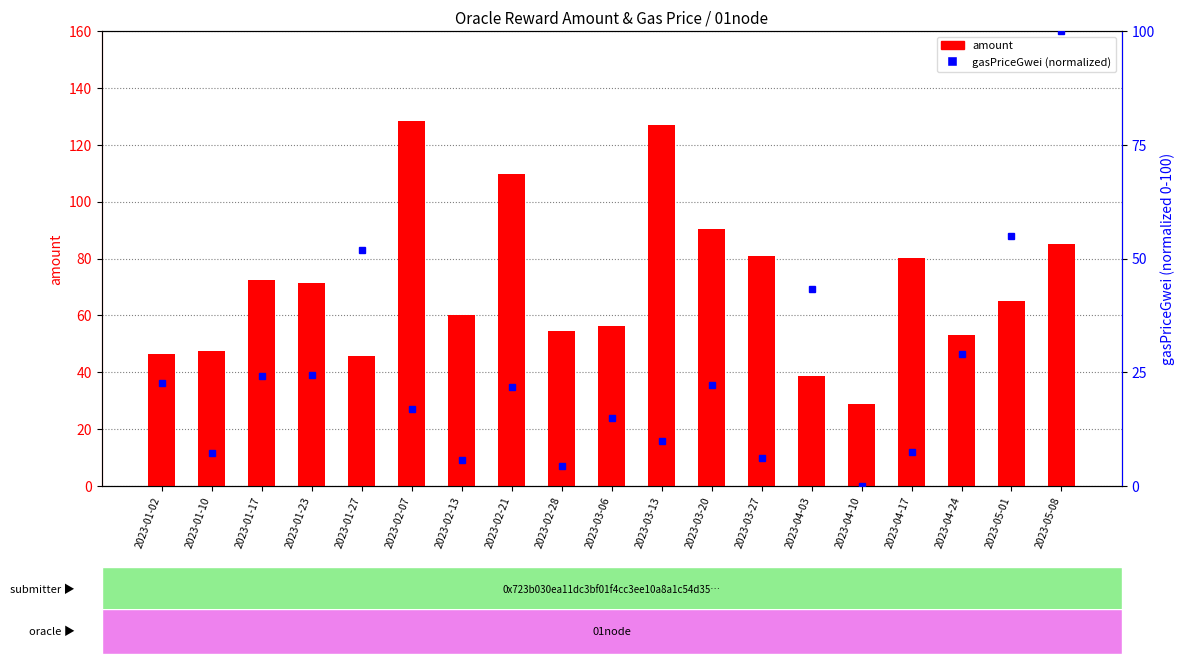

What position from the right is 2023-01-27?

15